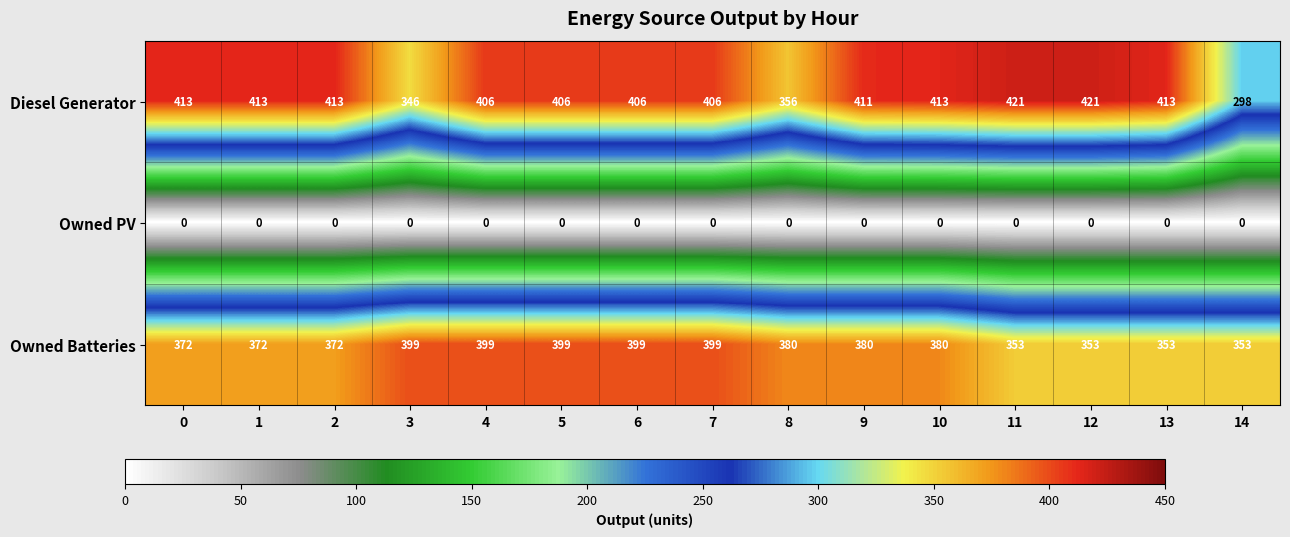

List the series in order of their peak value, lowest first.

Owned PV, Owned Batteries, Diesel Generator